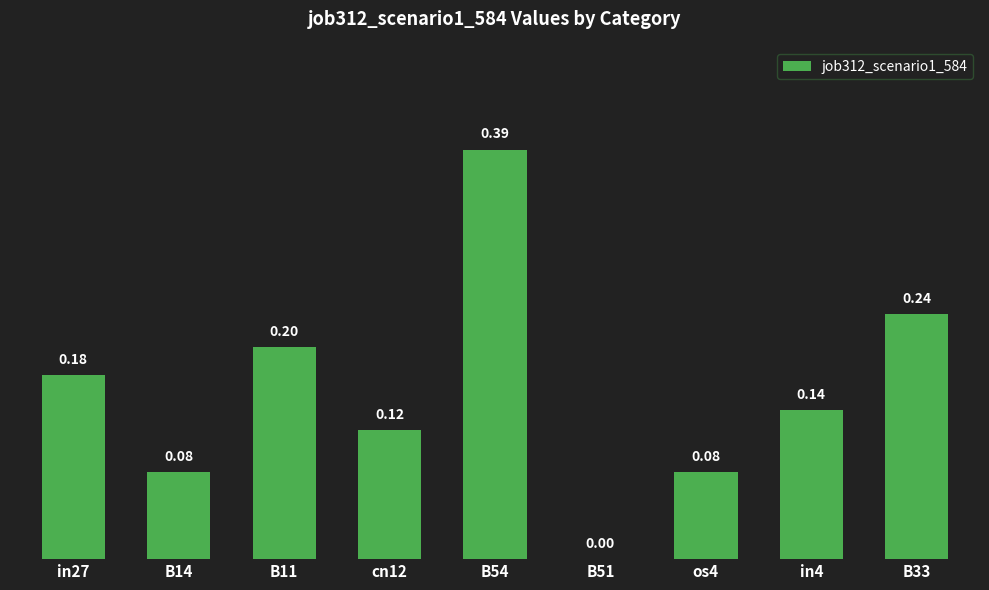

What is the sum of all values?

1.4